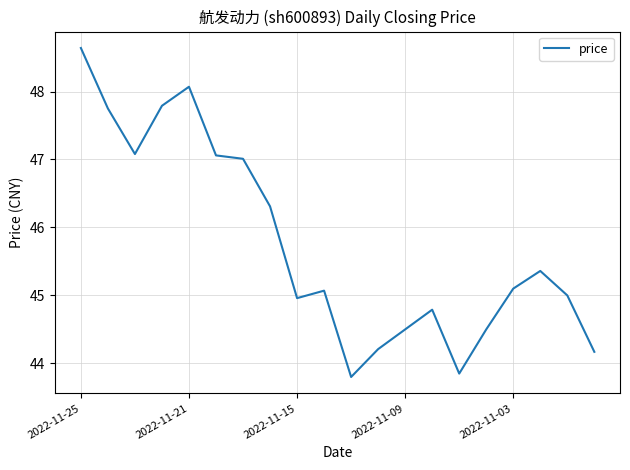

What is the difference between the maximum and minimum values?

4.8